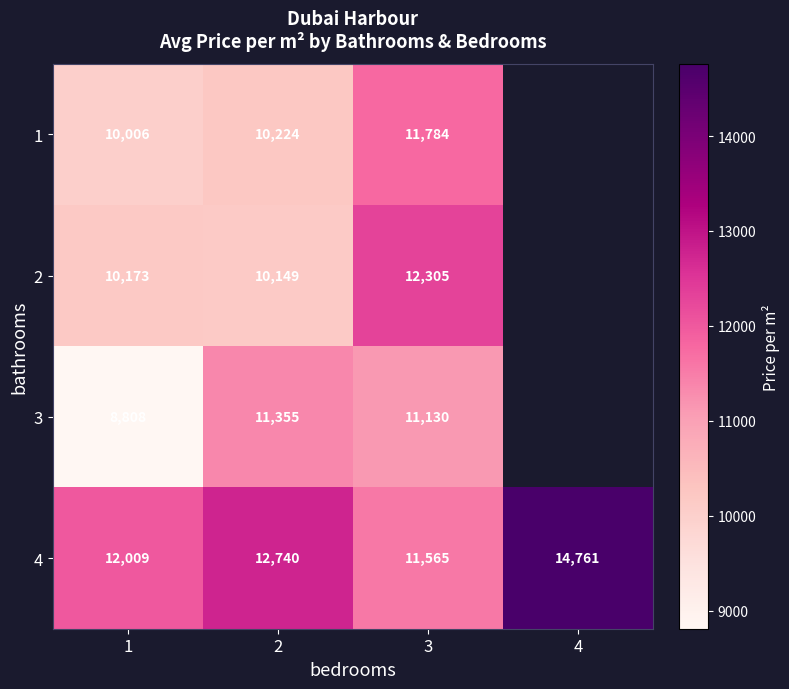

Which series changed the most between 1 and 3?

3